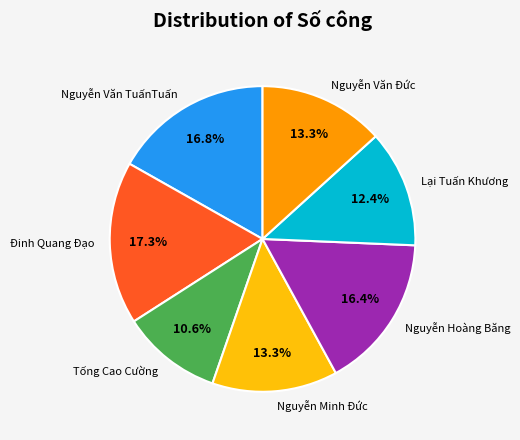

Which slice is the smallest?

Tống Cao Cường